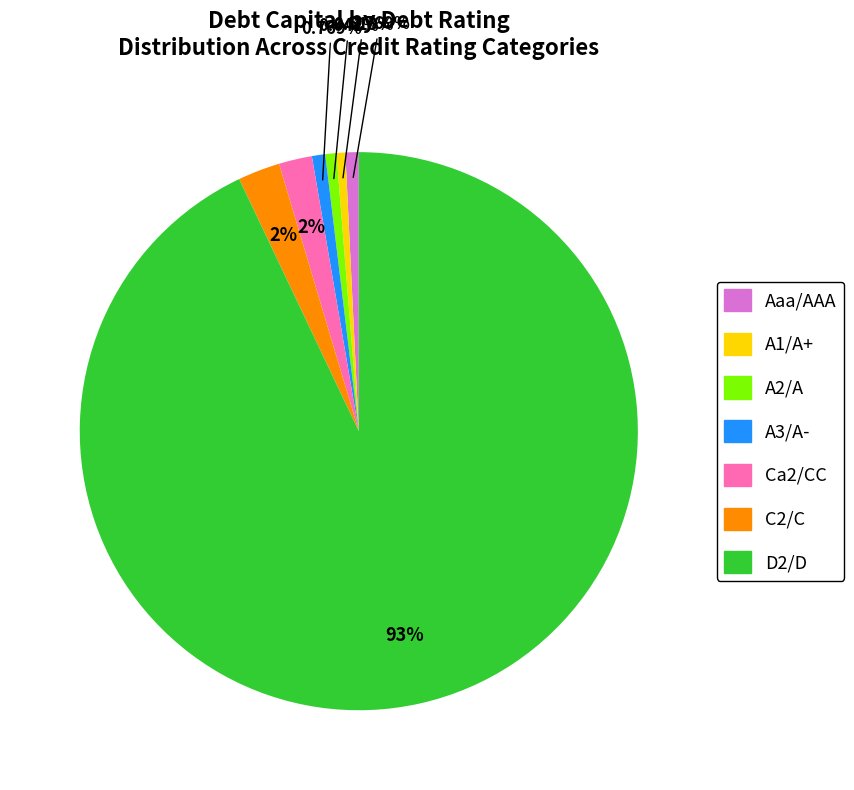

To the nearest percent, what percentage of the pie is C2/C?

2%